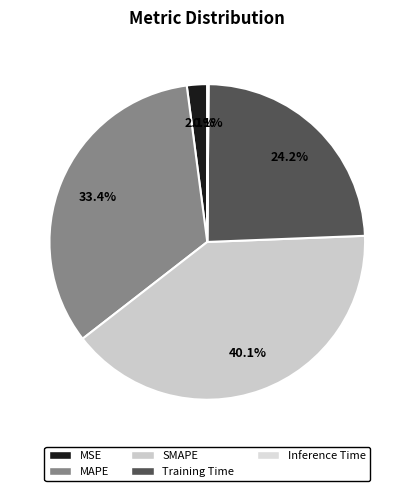

What portion of the pie excludes MSE?

97.9%